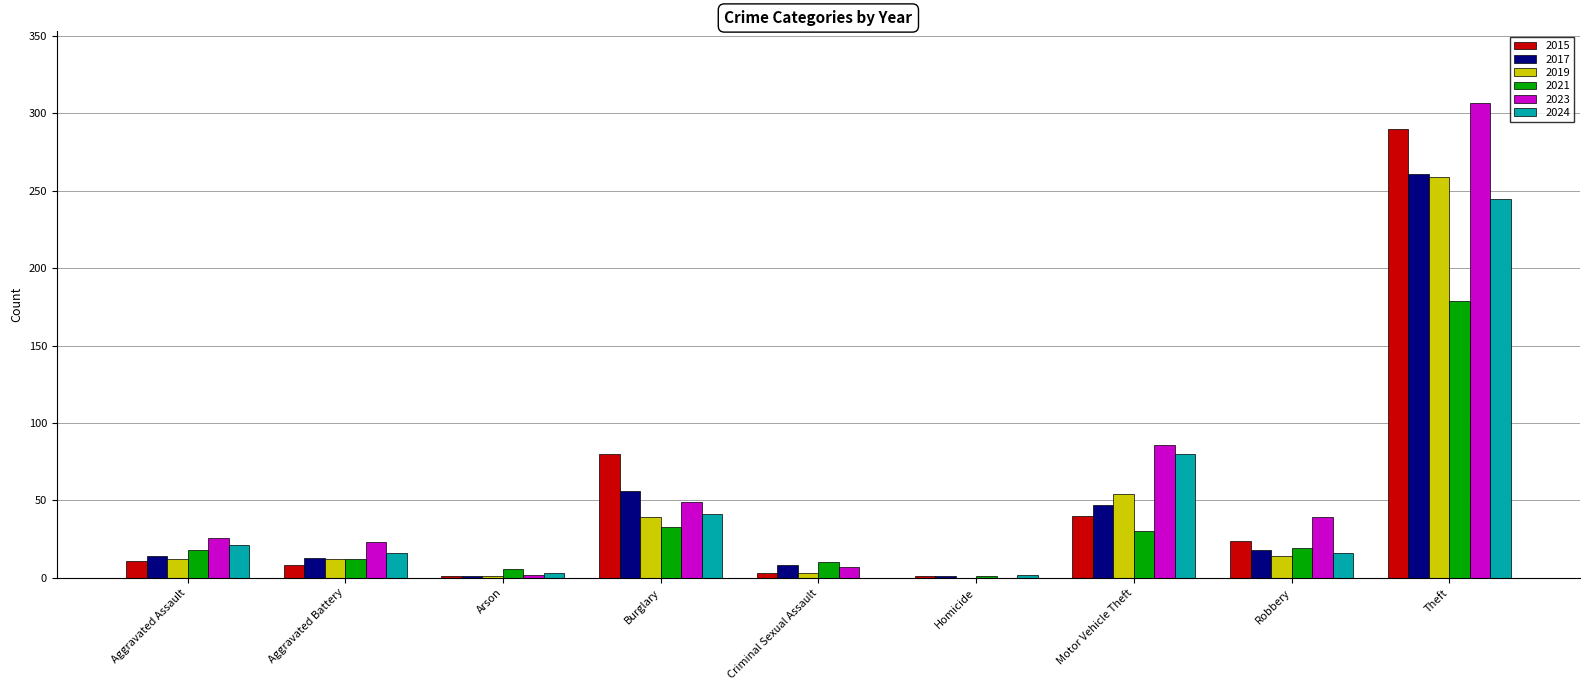

At which category does the chart reach its peak across all series?

Theft